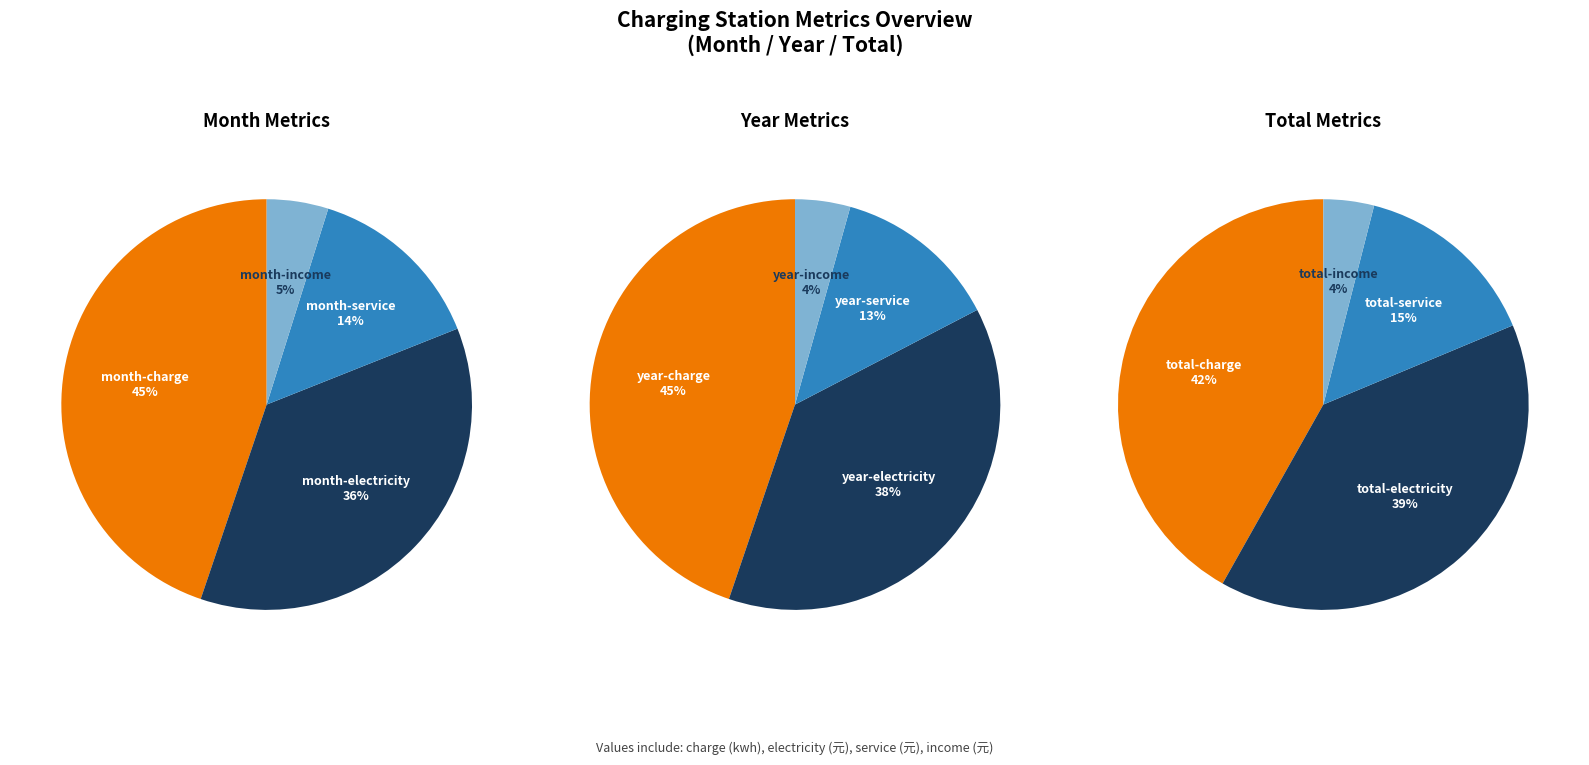

Is month-income the majority of the pie?

No